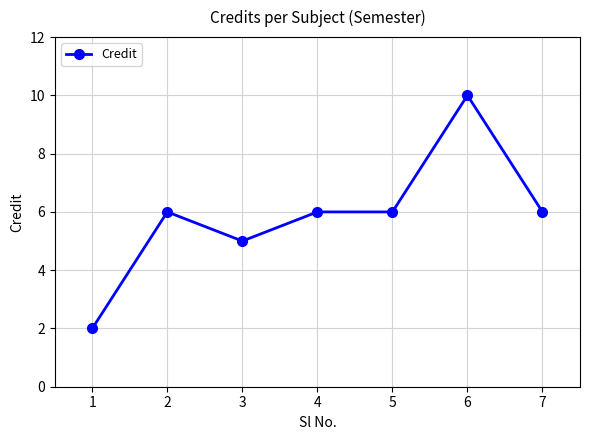

Is it true that the value at 1 is 3?

False